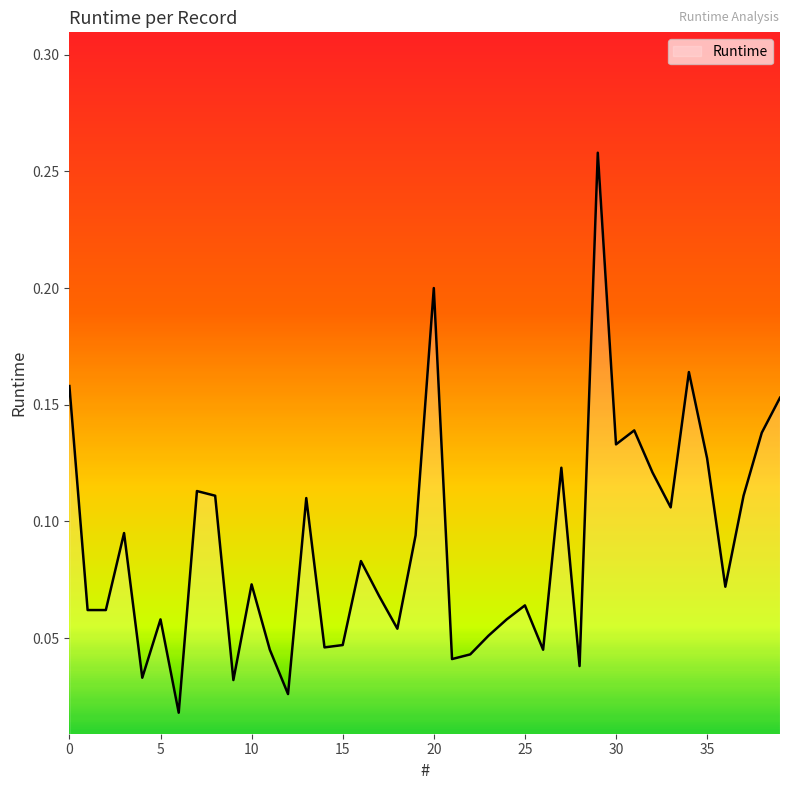

Is this an area chart (filled region under the line)?

Yes